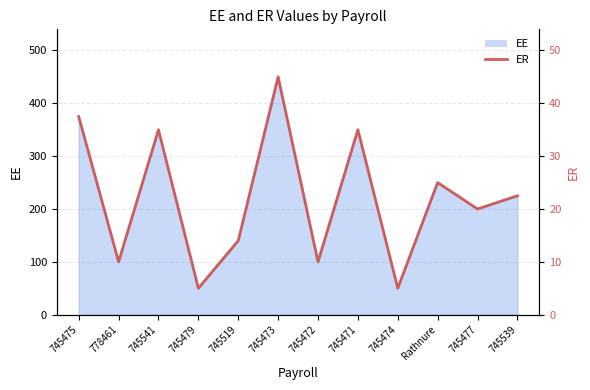

The value at 745477 is 20.0. True or false?

True